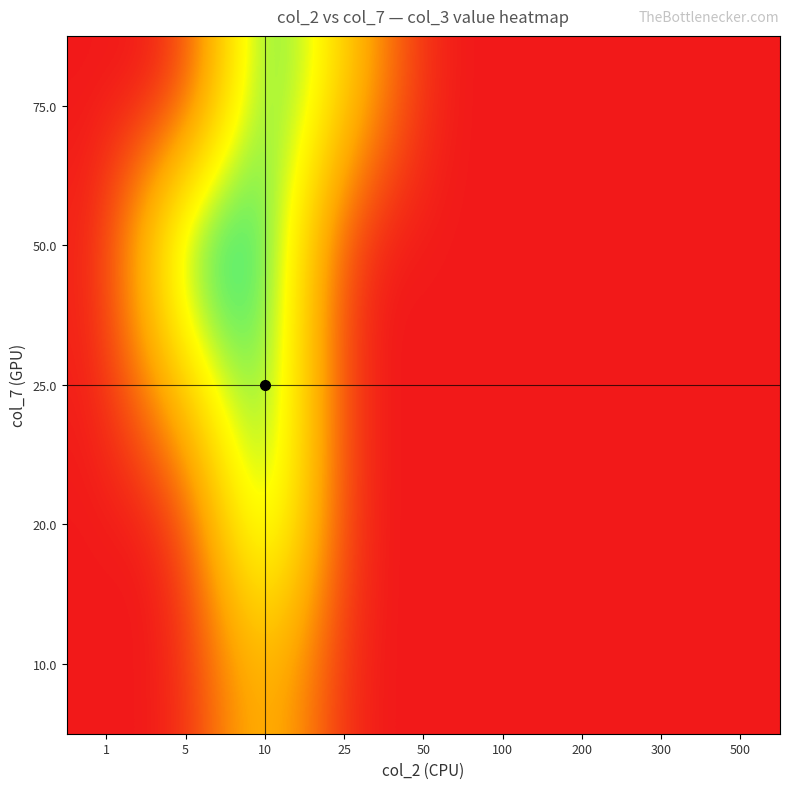

Reading left to right, extract all data points from this chart.

row_0: 1=0	5=0	10=2	25=1	50=0	100=0	200=0	300=0	500=0
row_1: 1=0	5=2	10=2	25=0	50=0	100=0	200=0	300=0	500=0
row_2: 1=0	5=1	10=2	25=0	50=0	100=0	200=0	300=0	500=0
row_3: 1=0	5=0	10=2	25=0	50=0	100=0	200=0	300=0	500=0
row_4: 1=0	5=0	10=1	25=0	50=0	100=0	200=0	300=0	500=0